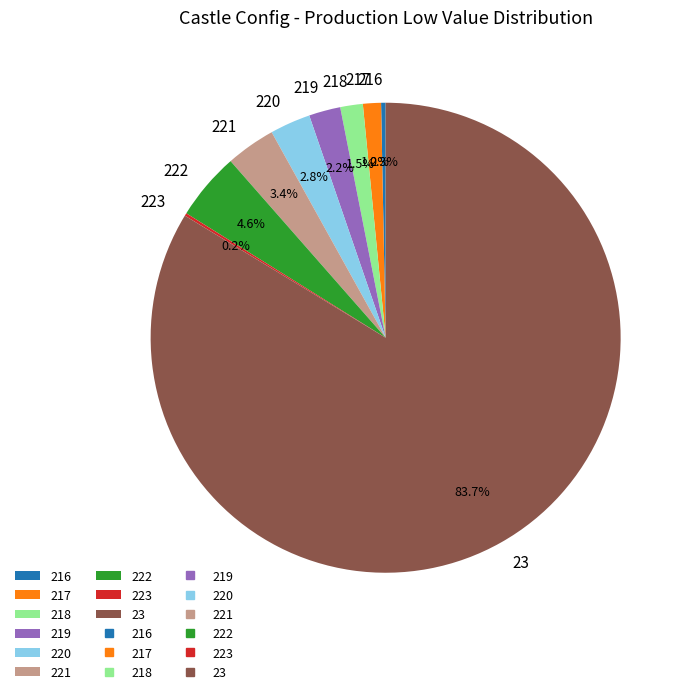

Does 23 represent more than half of the total?

Yes